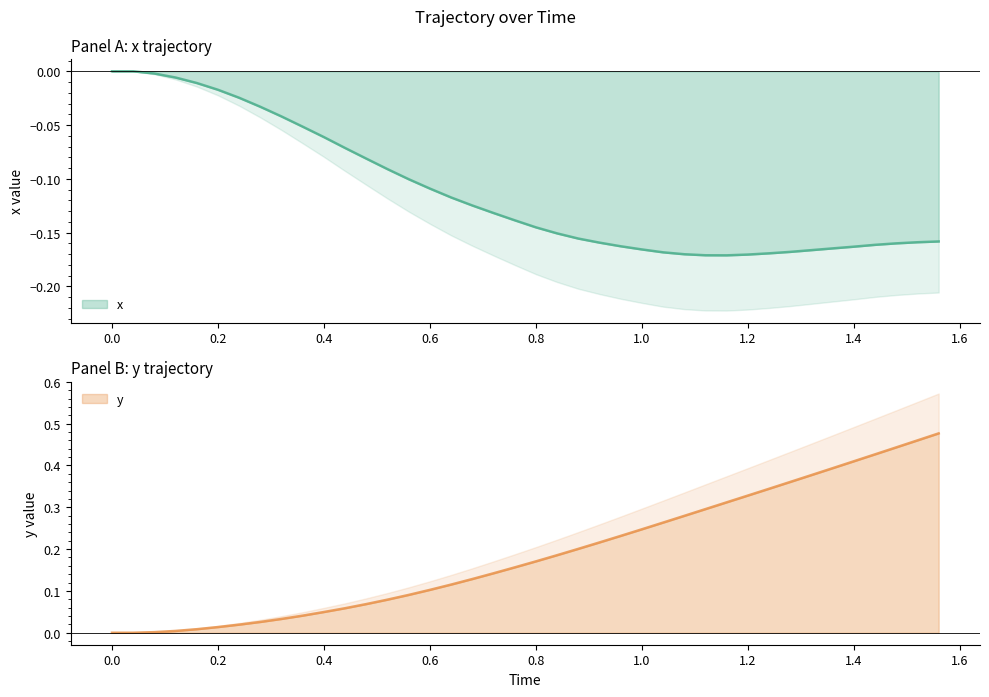

True or false: y has a value of 0.1 at 0.8.

False